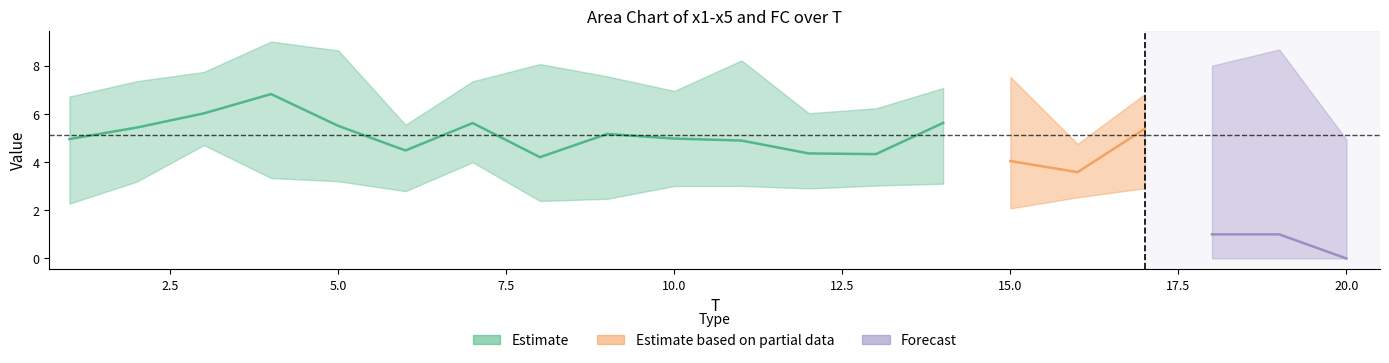

Does the chart have visible grid lines?

No